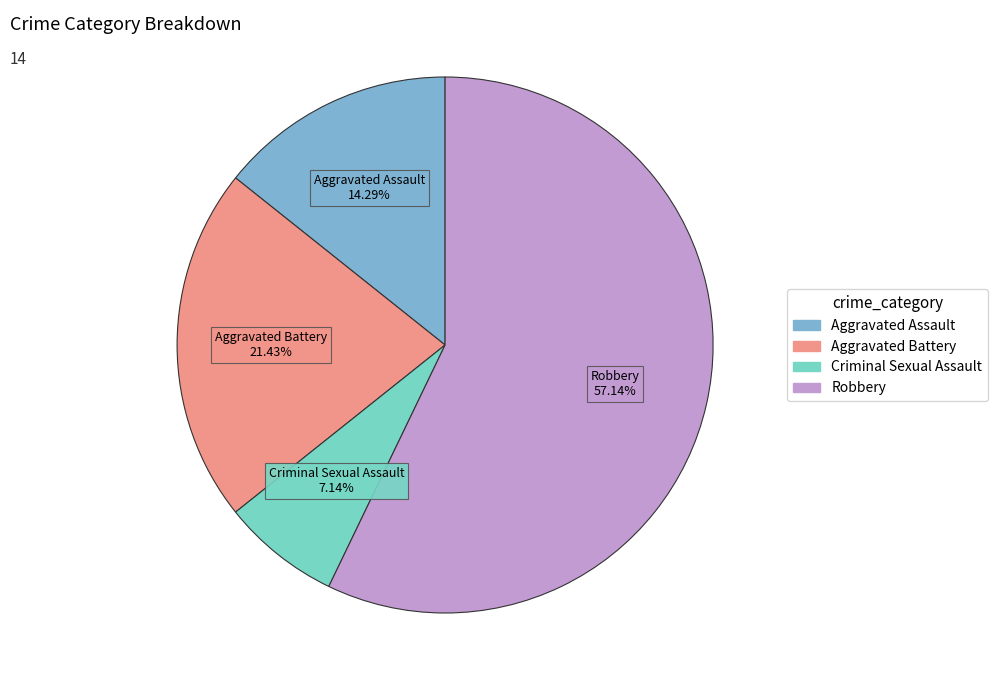

Does Aggravated Battery represent more than half of the total?

No